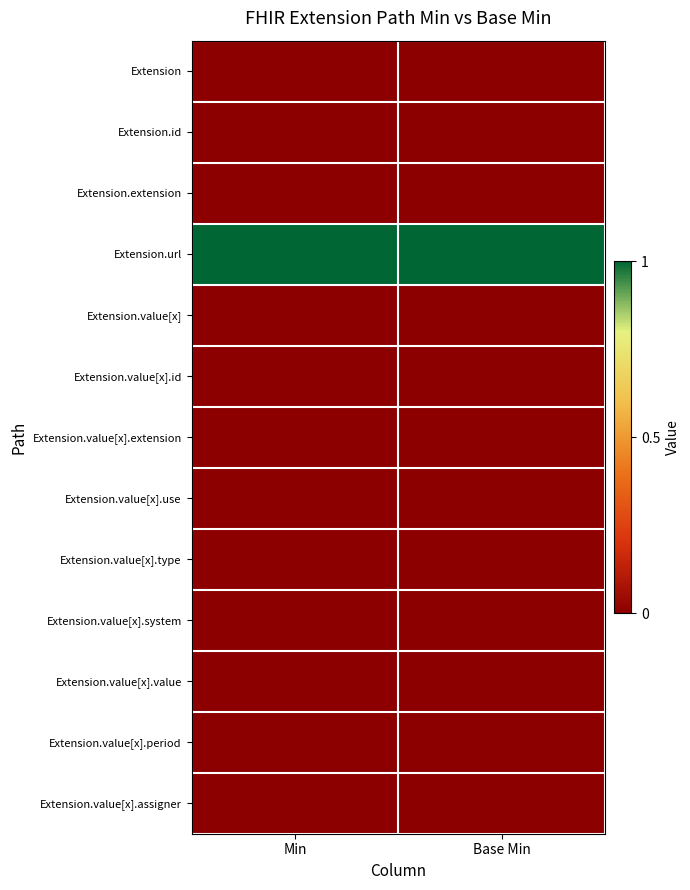

How many series are shown in this chart?

13